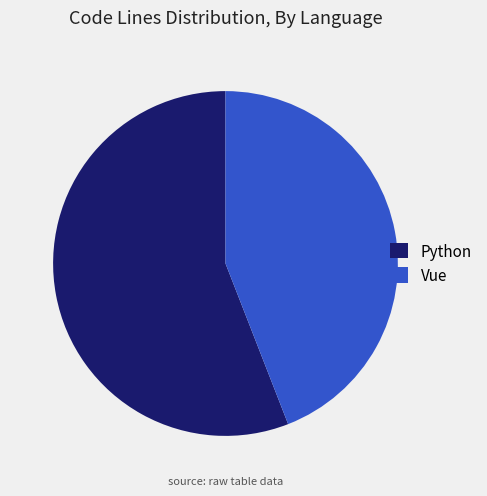

True or false: Vue accounts for 38% of the total.

False